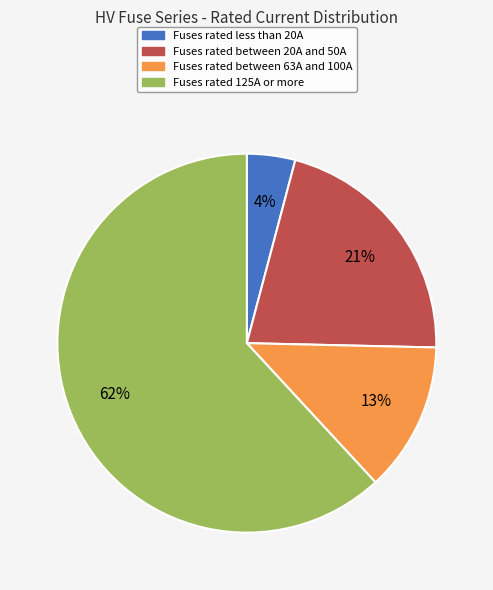

To the nearest percent, what is the average slice percentage?

25%